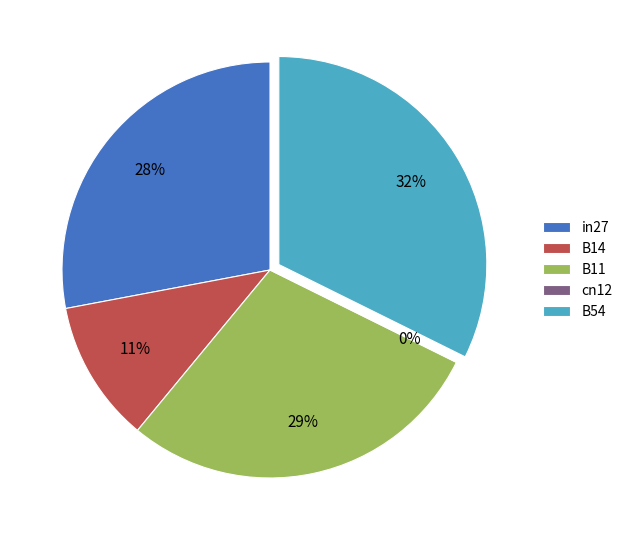

Does B14 represent more than half of the total?

No